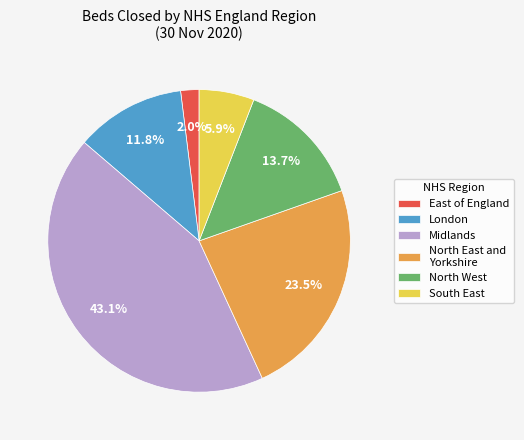

Is there a majority slice in this chart?

No